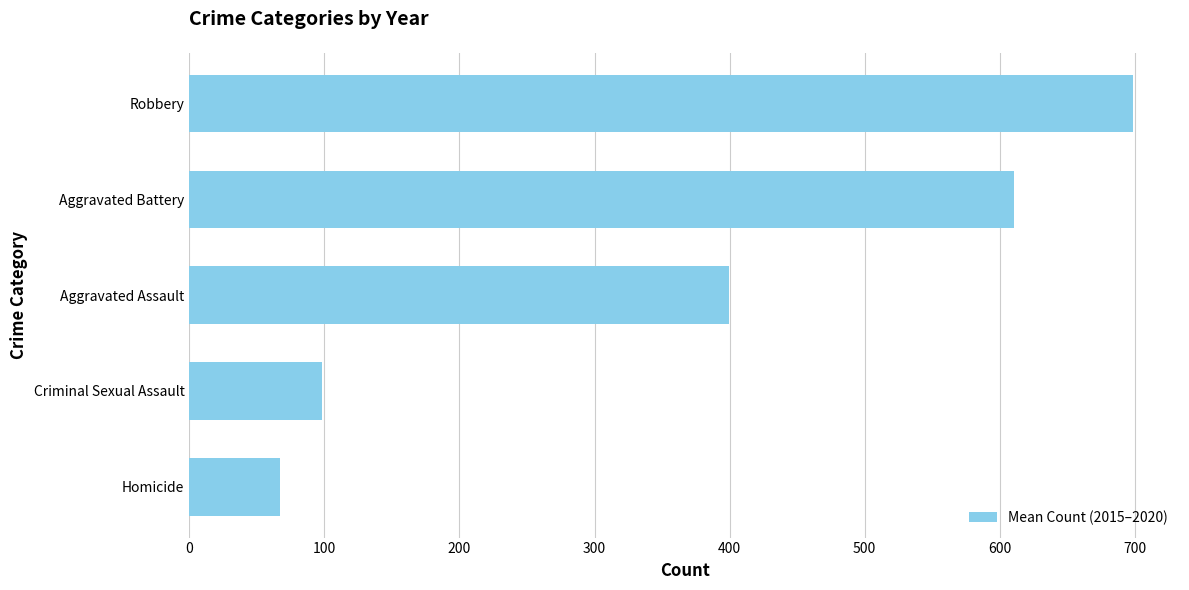

List the labels in order of value, largest first.

Robbery, Aggravated Battery, Aggravated Assault, Criminal Sexual Assault, Homicide